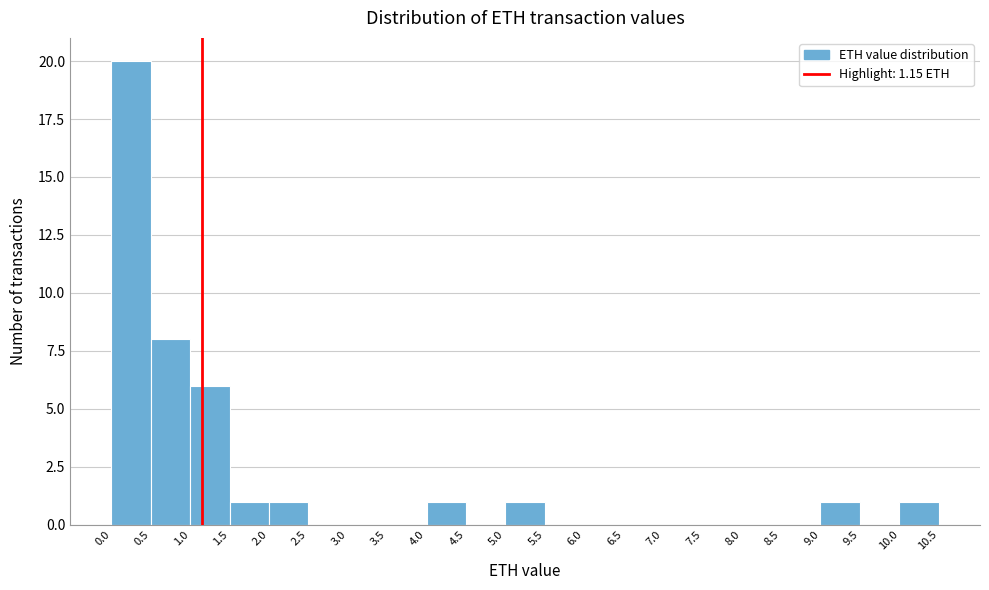

Reading left to right, list every bar in this chart as the range it spans on the x-axis followed by its height. The values are not printed on the chart, so give them approximately, as read against the axis.

0.0 to 0.5: 20
0.5 to 1.0: 8
1.0 to 1.5: 6
1.5 to 2.0: 1
2.0 to 2.5: 1
2.5 to 3.0: 0
3.0 to 3.5: 0
3.5 to 4.0: 0
4.0 to 4.5: 1
4.5 to 5.0: 0
5.0 to 5.5: 1
5.5 to 6.0: 0
6.0 to 6.5: 0
6.5 to 7.0: 0
7.0 to 7.5: 0
7.5 to 8.0: 0
8.0 to 8.5: 0
8.5 to 9.0: 0
9.0 to 9.5: 1
9.5 to 10.0: 0
10.0 to 10.5: 1